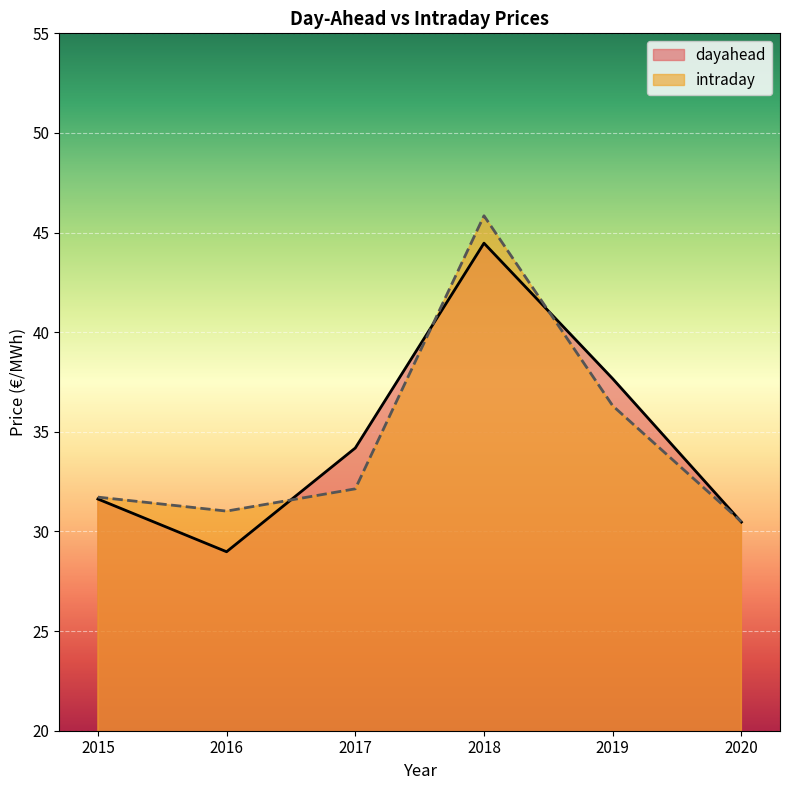

What is the sum of all dayahead values?

207.4